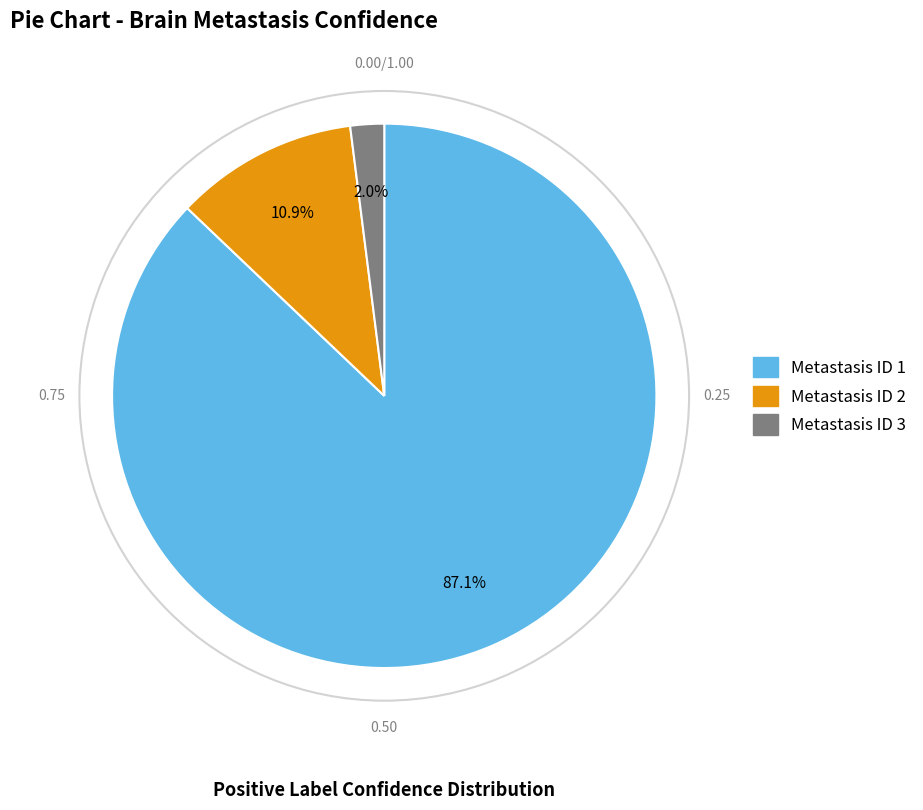

What is the smallest slice in the pie chart?

Metastasis ID 3